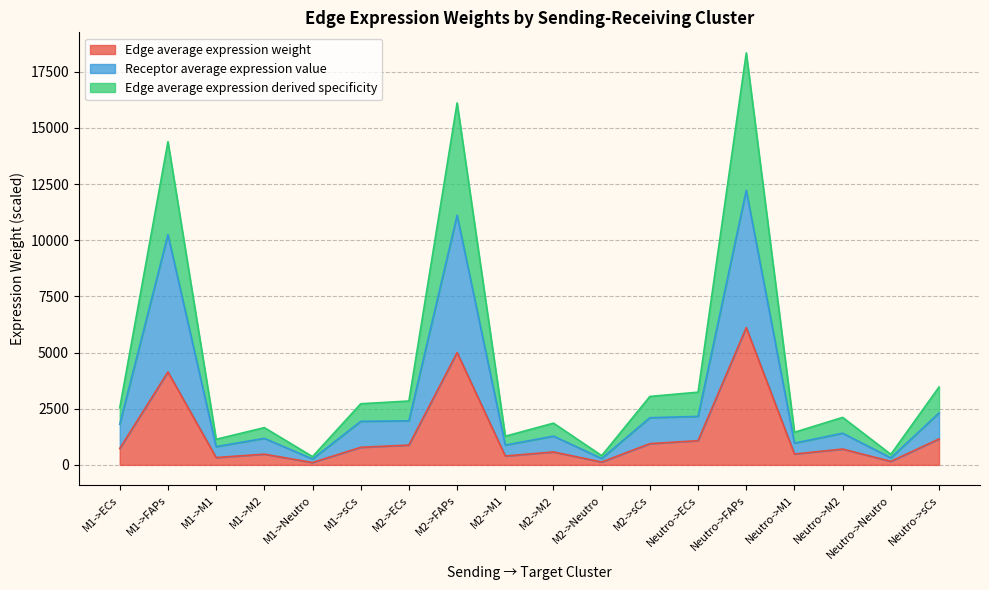

What is the value of the Receptor average expression value point at the 13th from the left?

2158.6